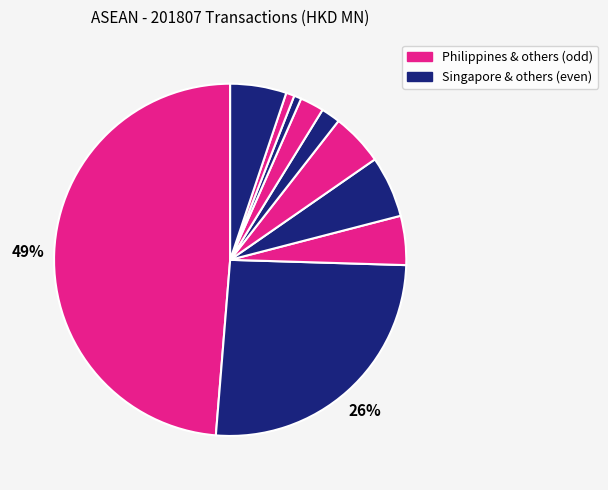

Does any single category account for the majority?

No